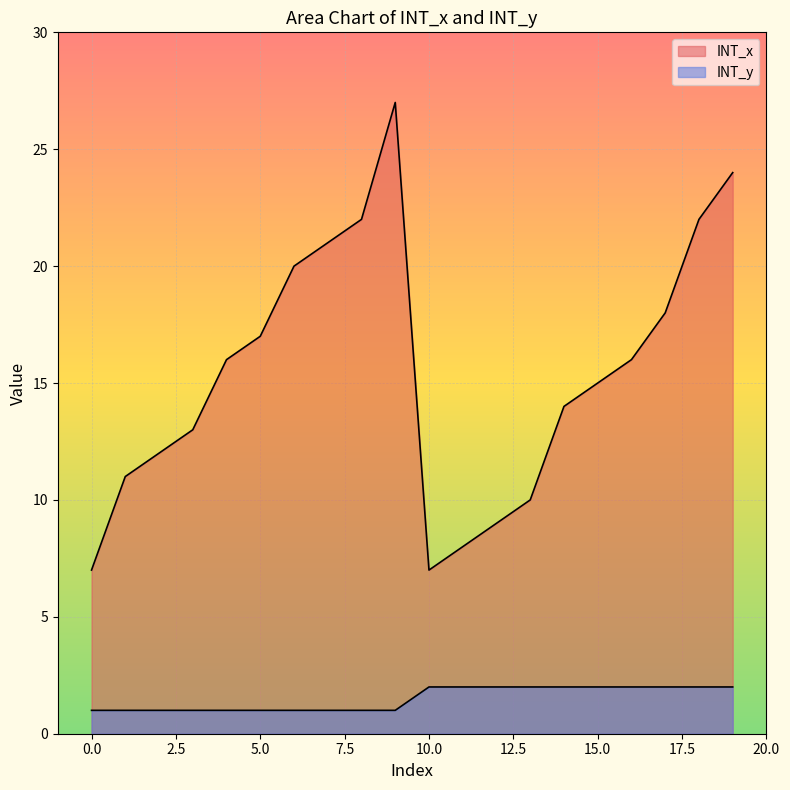

True or false: INT_x and INT_y cross at least once.

False